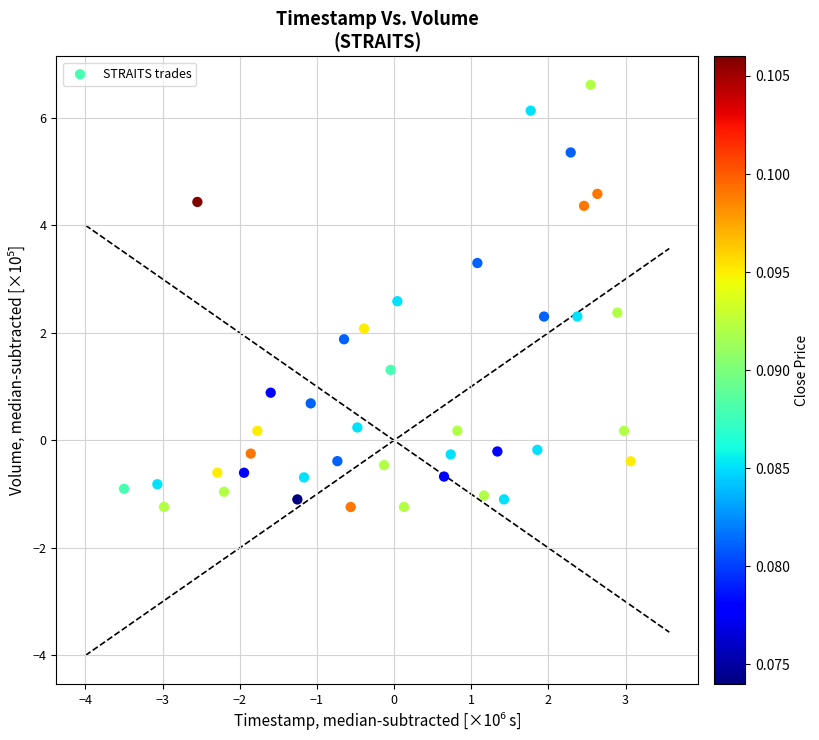

What is the range of Y values (max minus min)?

7.8